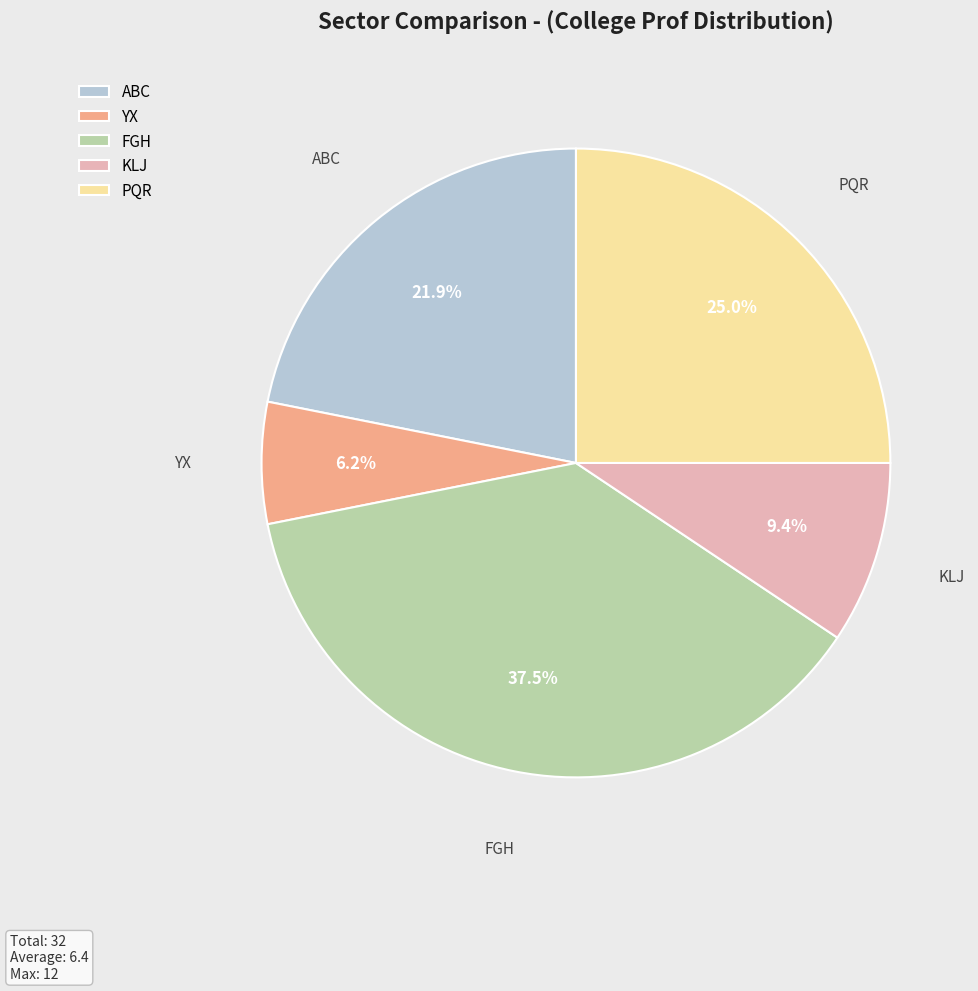

Combined, what portion of the pie is FGH and ABC?

59.4%